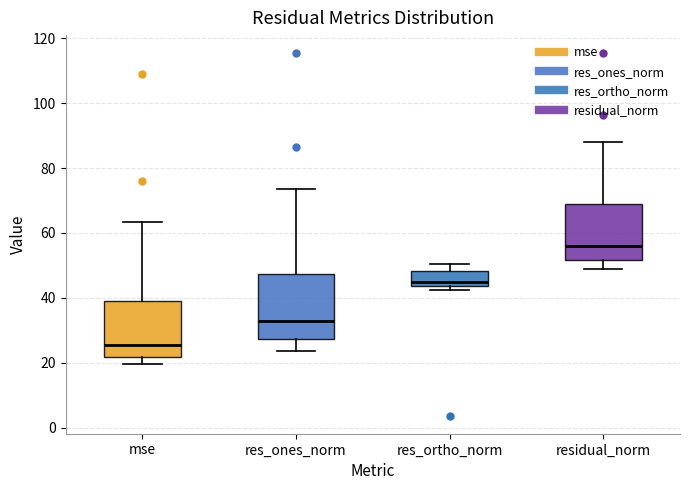

Reading left to right, transcribe this box plot: for each box, give where its median line is, the range the box spans, and where its two whiskers end, as read against the y-axis. The values are not printed on the chart, so give them approximately, as read against the axis.

mse: median 26, box 22 to 40, whiskers 20 to 64
res_ones_norm: median 32, box 28 to 48, whiskers 24 to 74
res_ortho_norm: median 44 (just above the box's lower edge), box 44 to 48, whiskers 42 to 50
residual_norm: median 56, box 52 to 70, whiskers 48 to 88